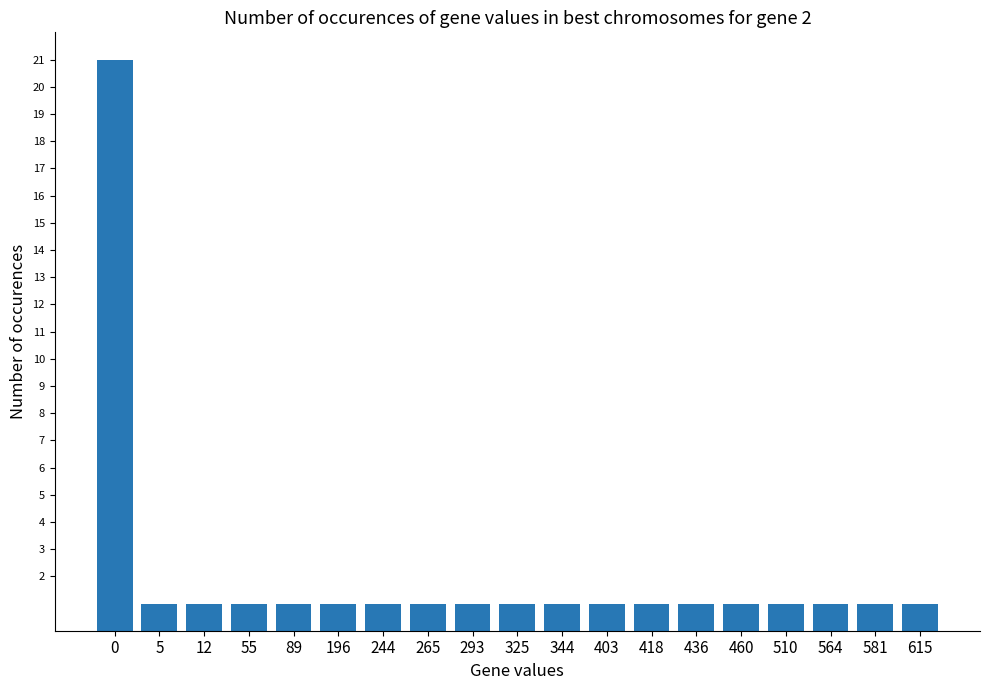

Is it true that the value at 244 is 1?

True